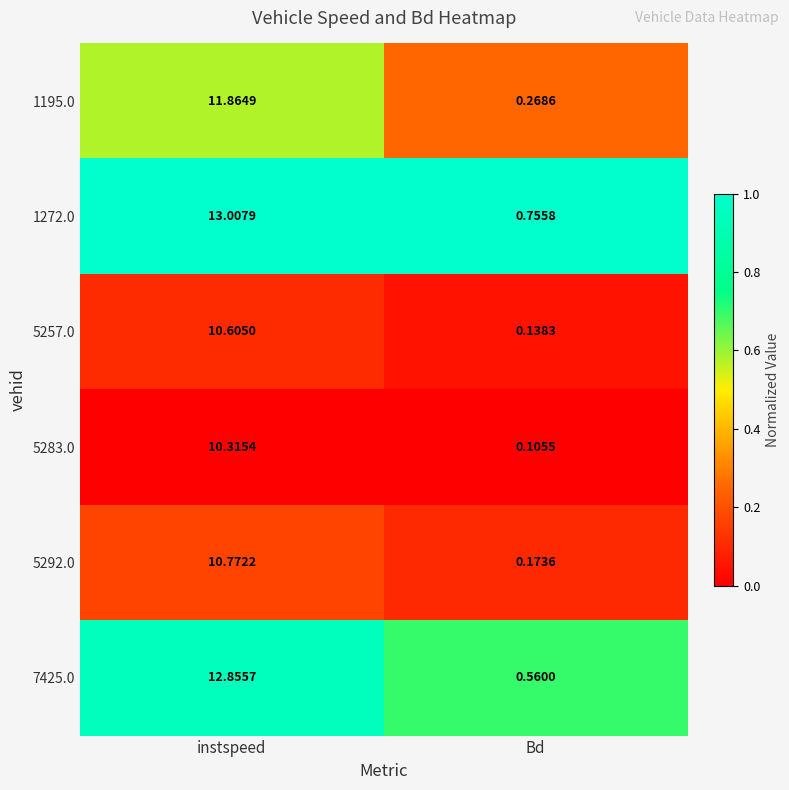

At which category does the chart reach its minimum across all series?

Bd